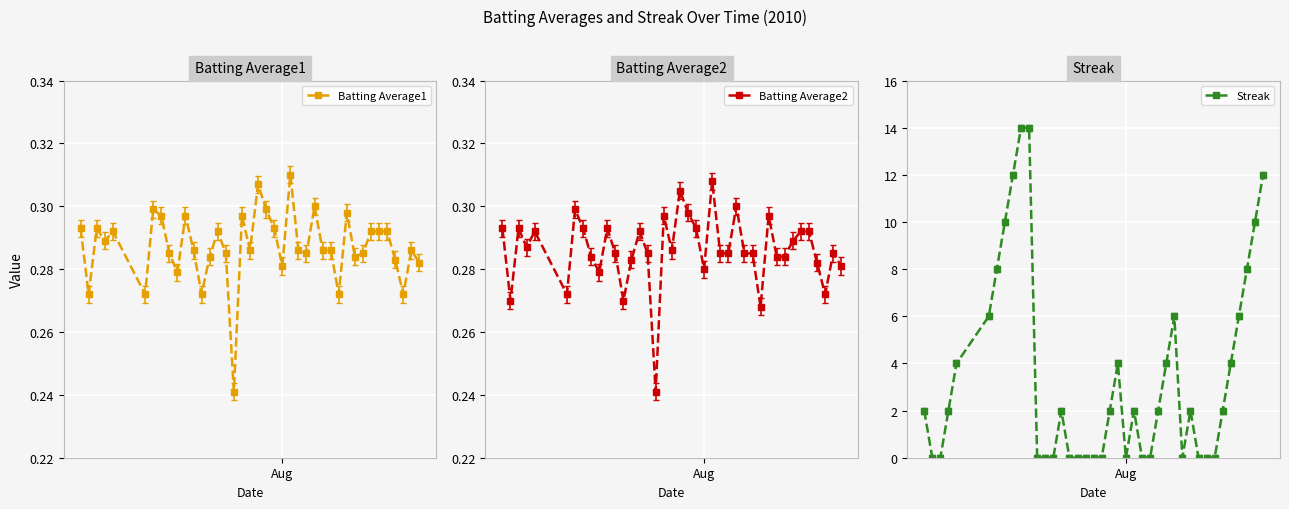

Count the Batting Average1 values in the range 0 to 1.

40